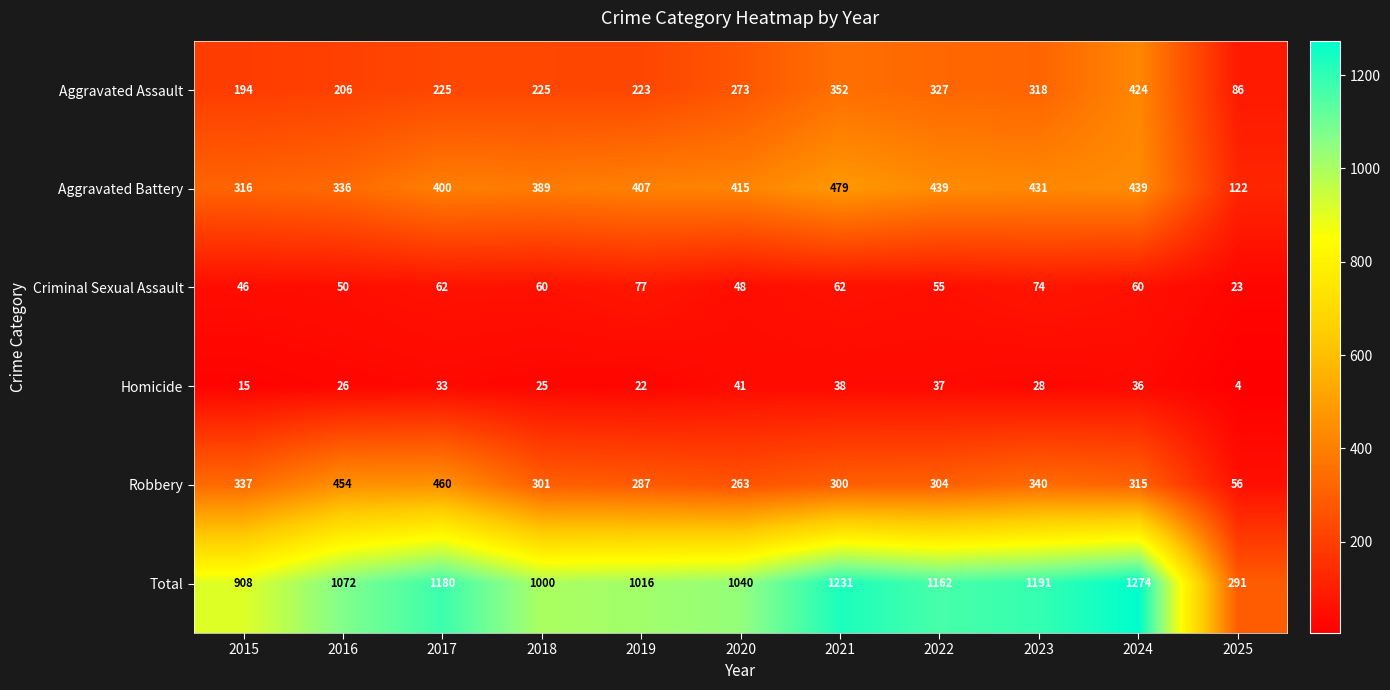

At how many categories does at least one series exceed 379?

10